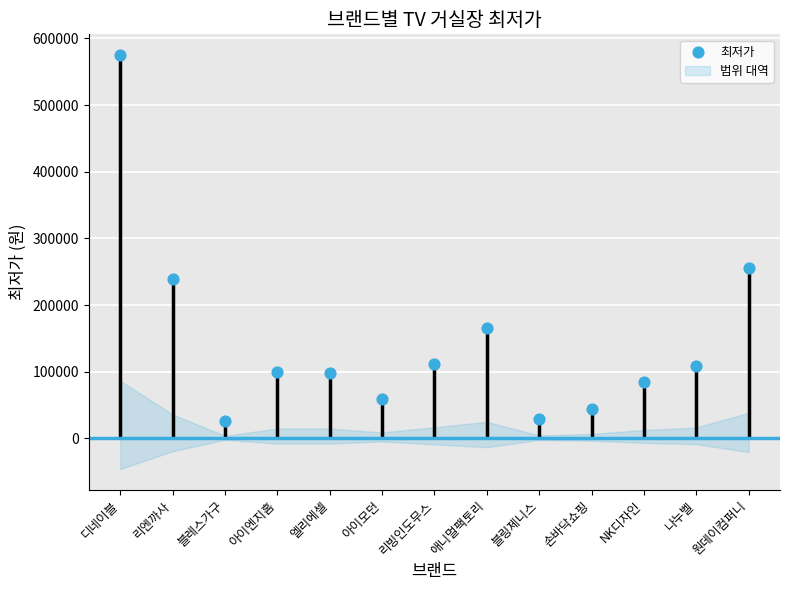

Between 블레스가구 and 손바닥쇼핑, which is larger?

손바닥쇼핑